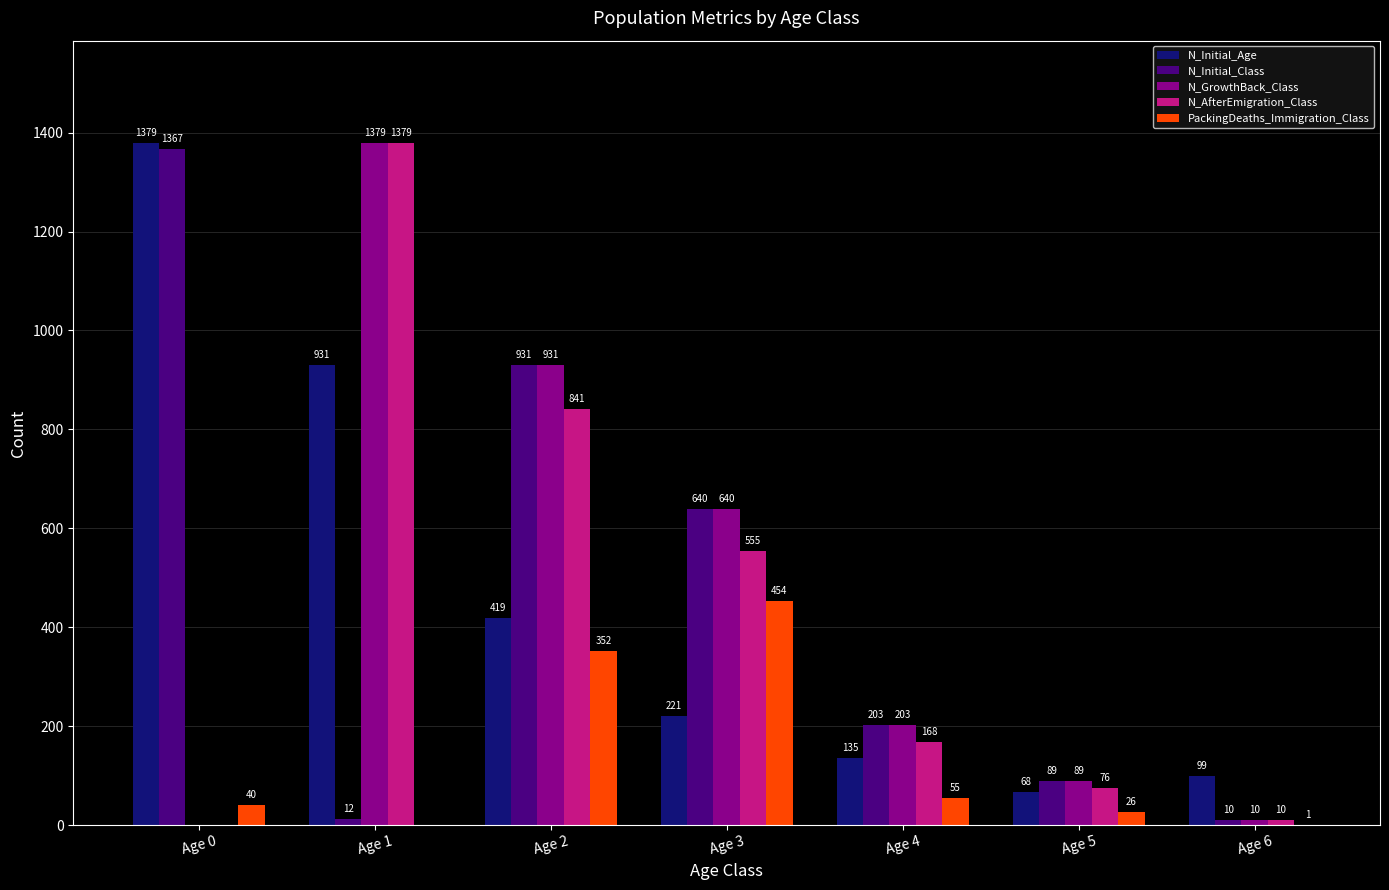

At which label is N_Initial_Class closest to 688?

Age 3